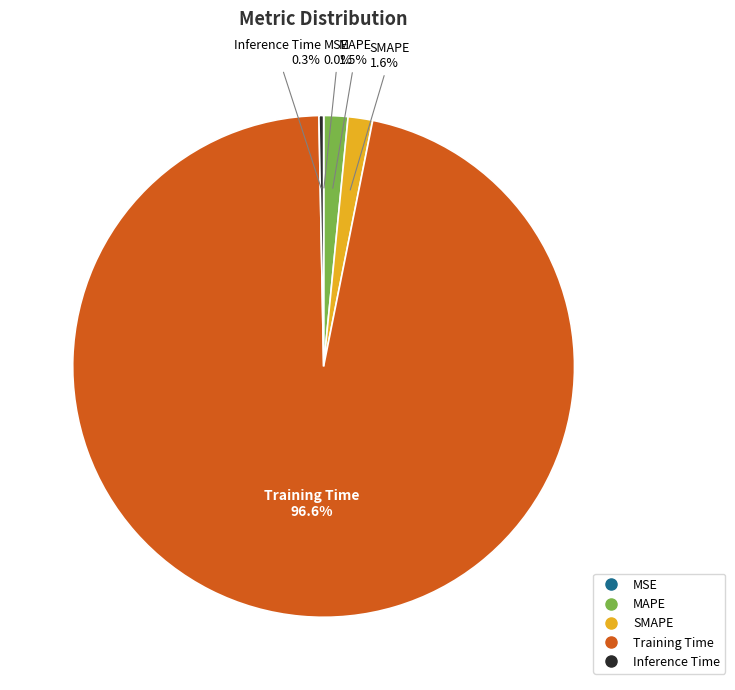

Do Inference Time and SMAPE together represent more than half of the pie?

No